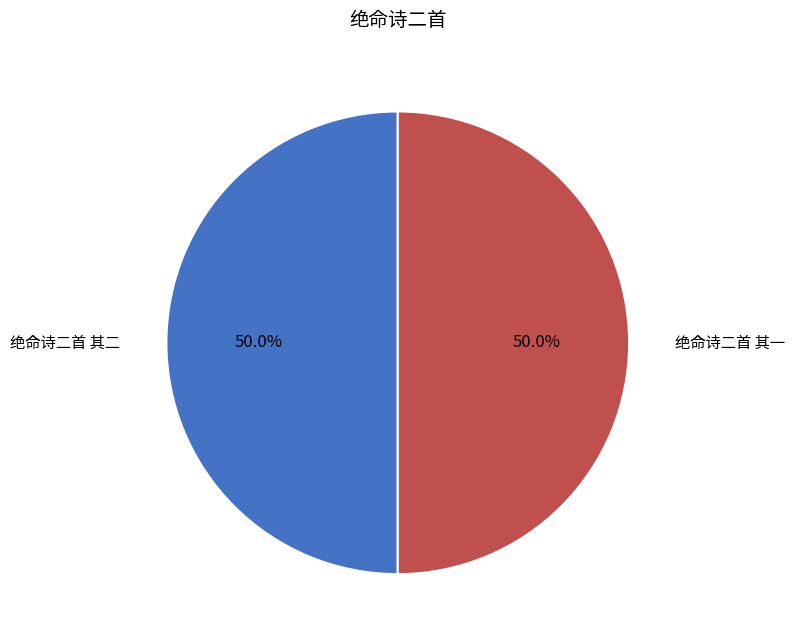

Is it true that 绝命诗二首 其一 is 50% of the pie?

True